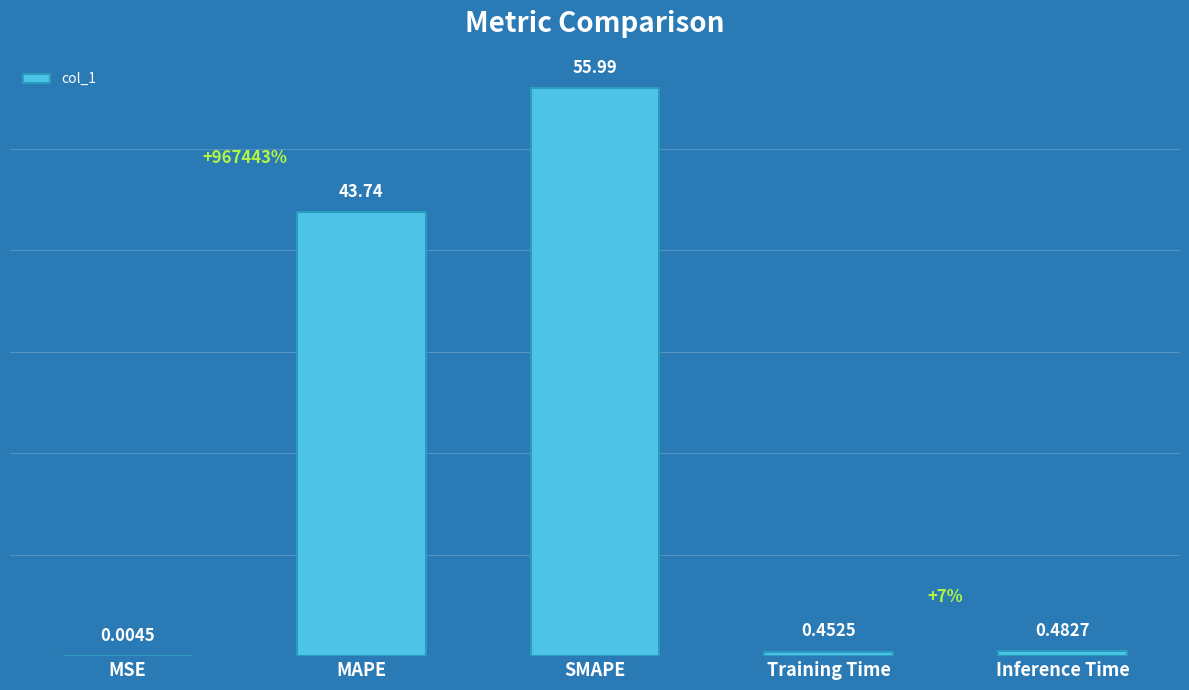

What is the maximum value shown in the chart?

56.0